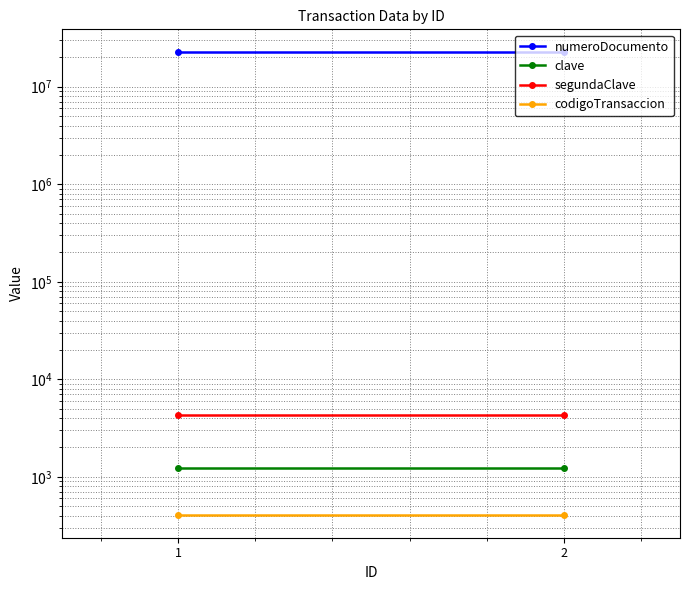

How many series are shown in this chart?

4